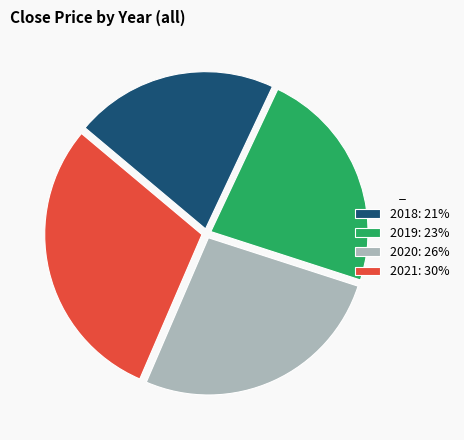

Is it true that 2019: 23% is 38% of the pie?

False